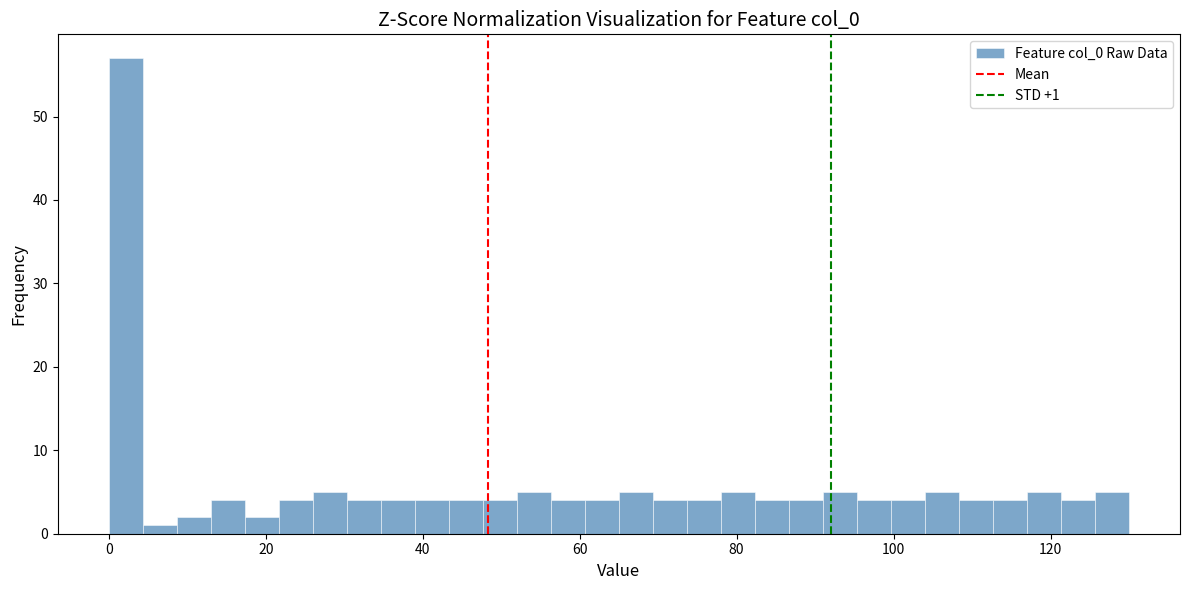

Read against the x-axis, roughly where is the centre of the tallest bar?

2